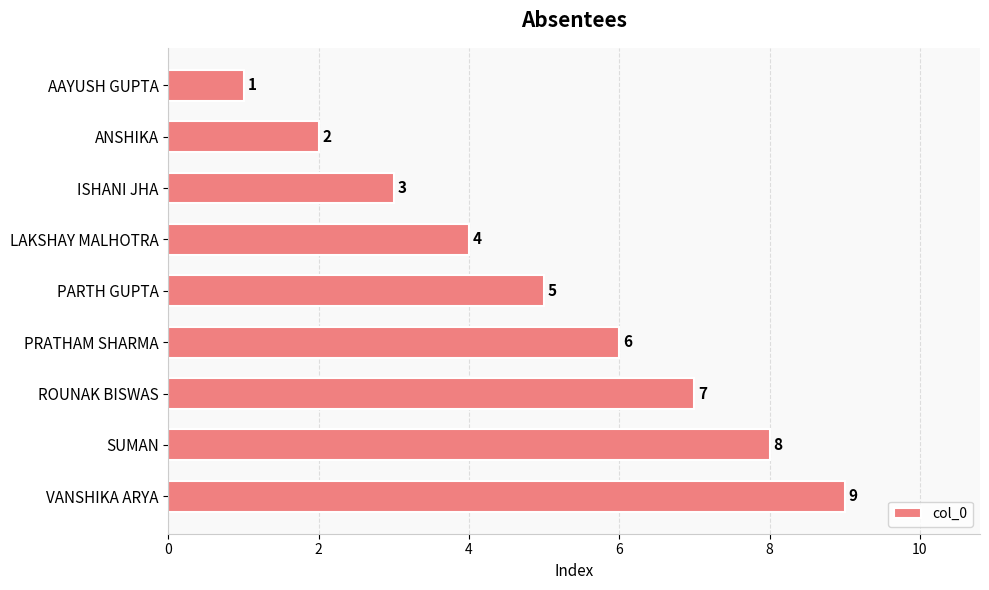

What is the greatest value displayed?

9